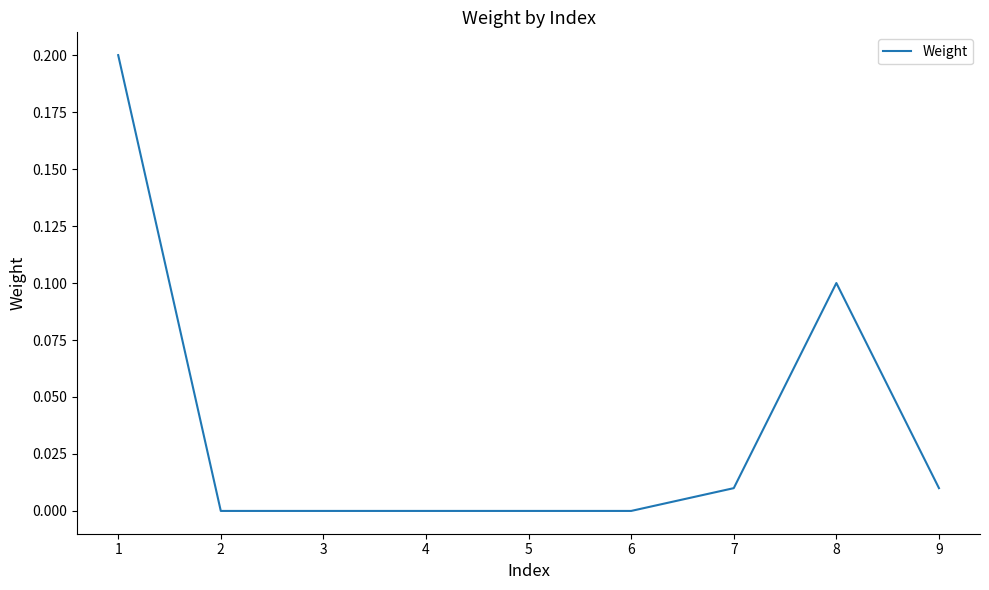

Which has a higher value, 3 or 8?

8